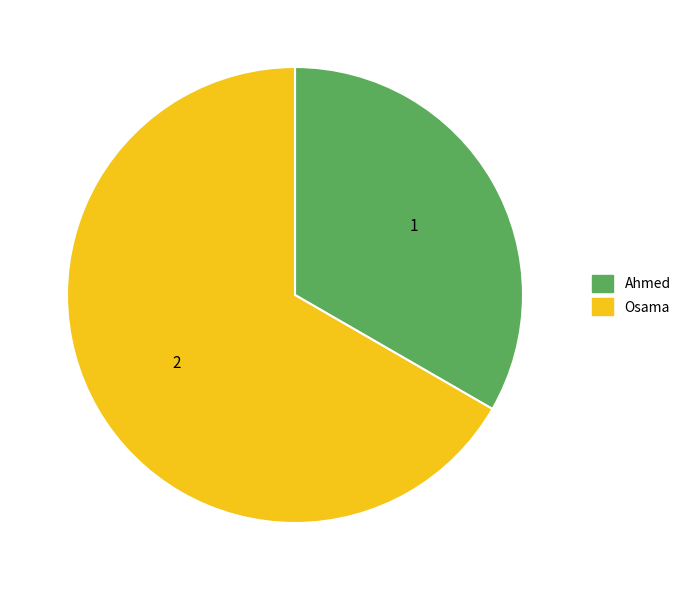

Between Ahmed and Osama, which is larger?

Osama